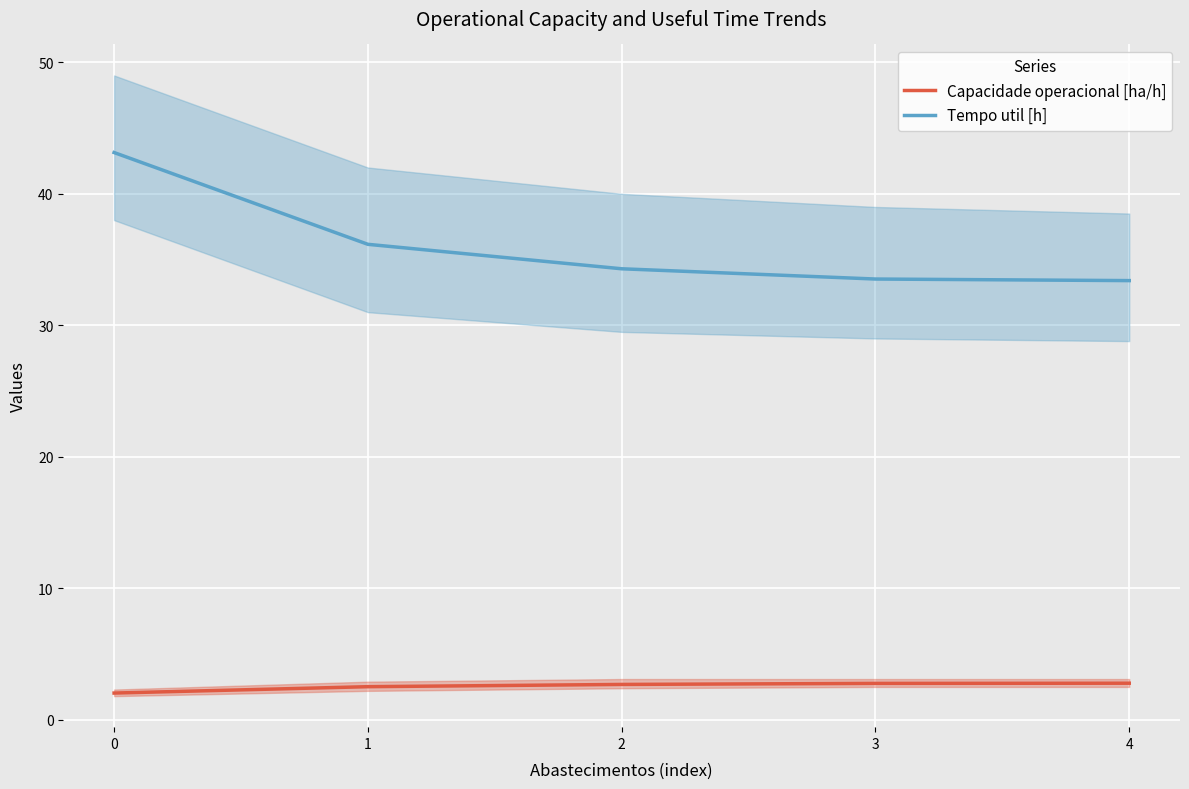

The value of Tempo util [h] at 1 is 17.6. True or false?

False